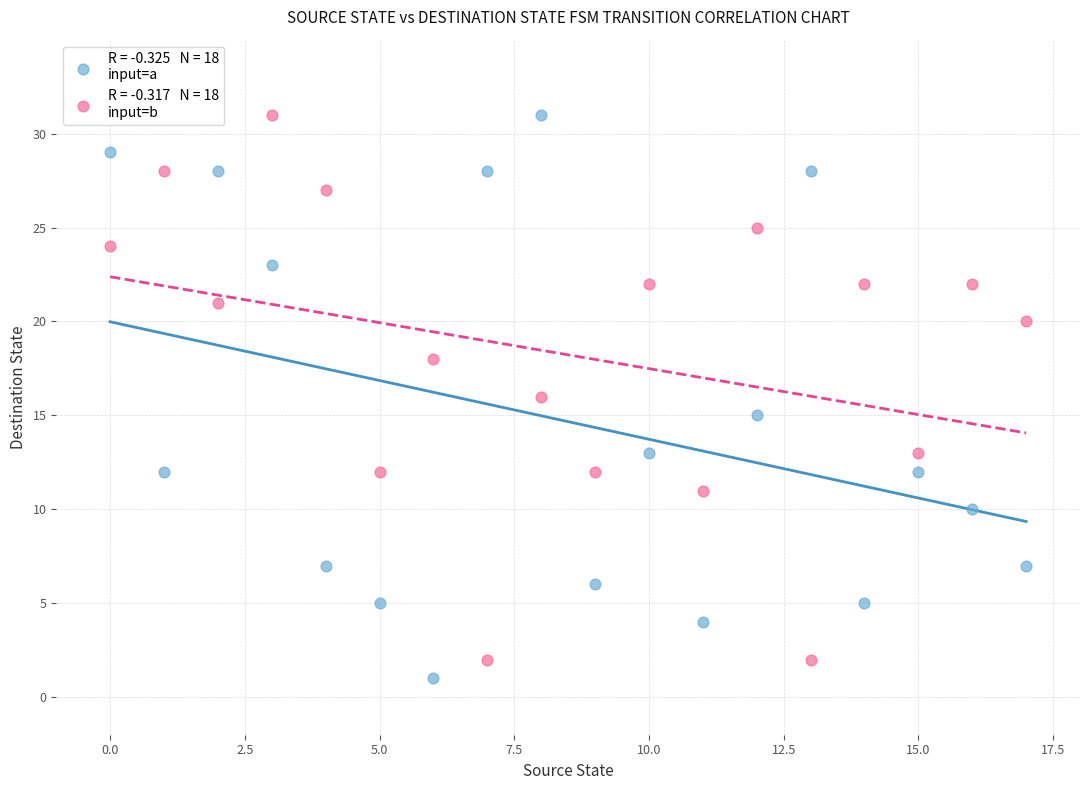

How many points are shown in the scatter plot?

36